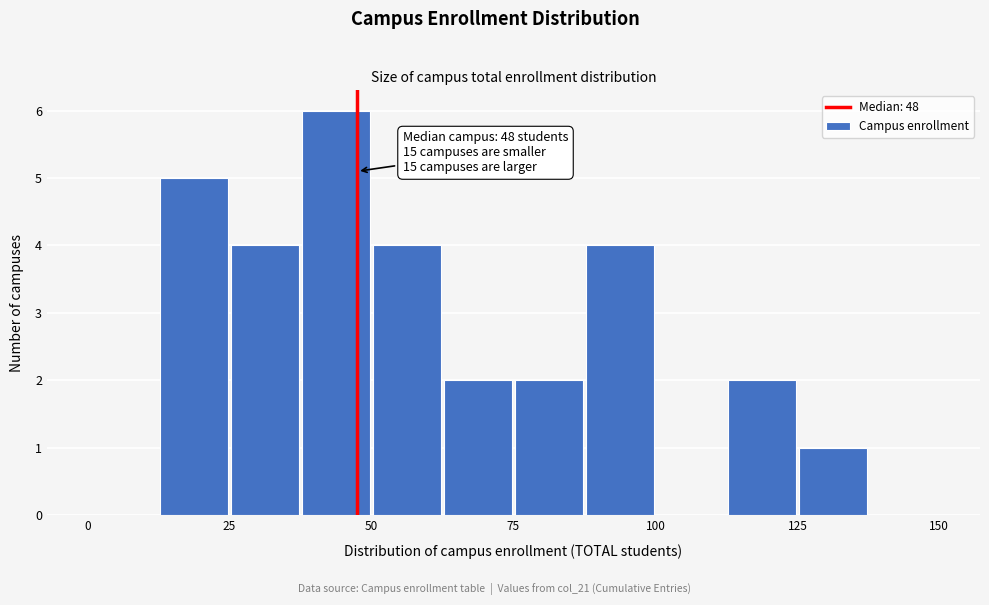

Read against the x-axis, roughly where is the centre of the tallest bar?

45